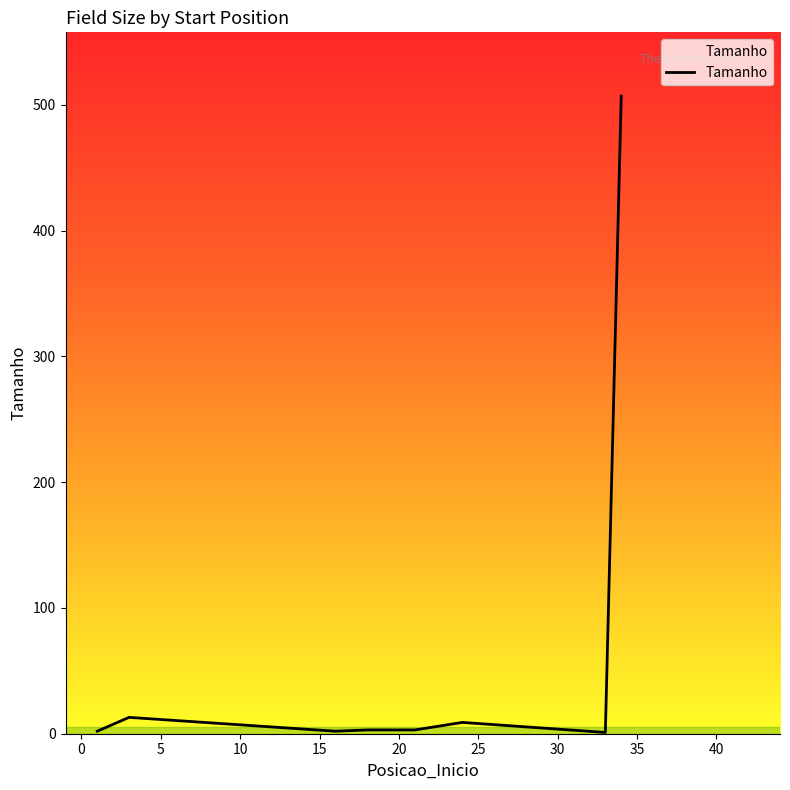

True or false: the data has more than 0 interior local peaks.

True